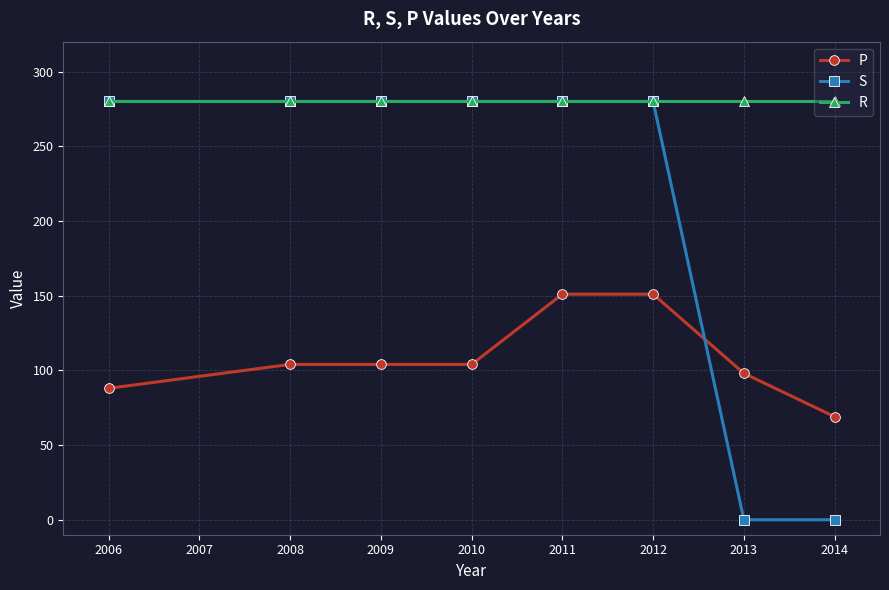

What is the value of the S point at the 3rd from the left?

280